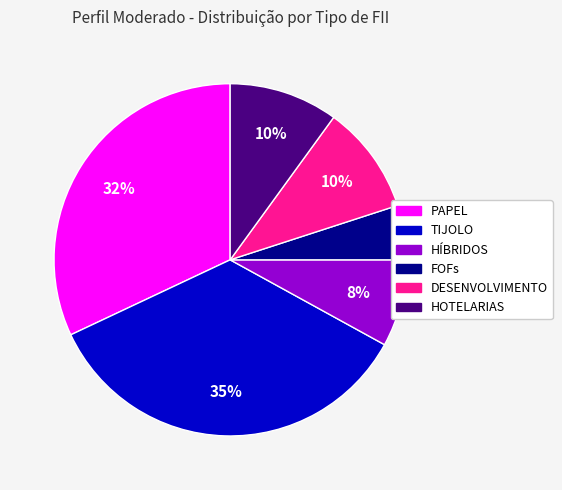

To the nearest percent, what percentage of the pie is HOTELARIAS?

10%